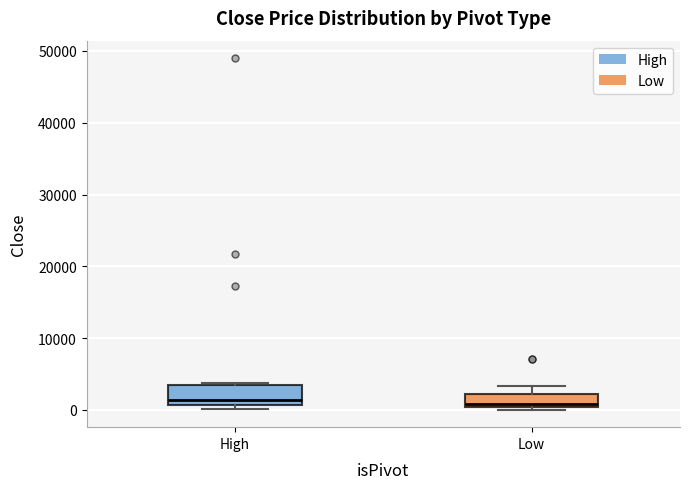

Where is the upper edge of the box for High on the y-axis? The values are not printed on the chart, so give them approximately, as read against the axis.

3000